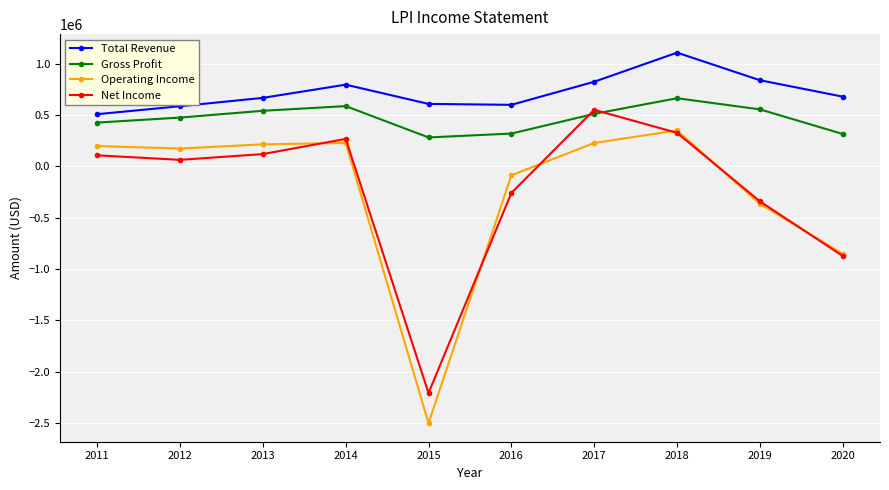

Which series has the largest total across all categories?

Total Revenue